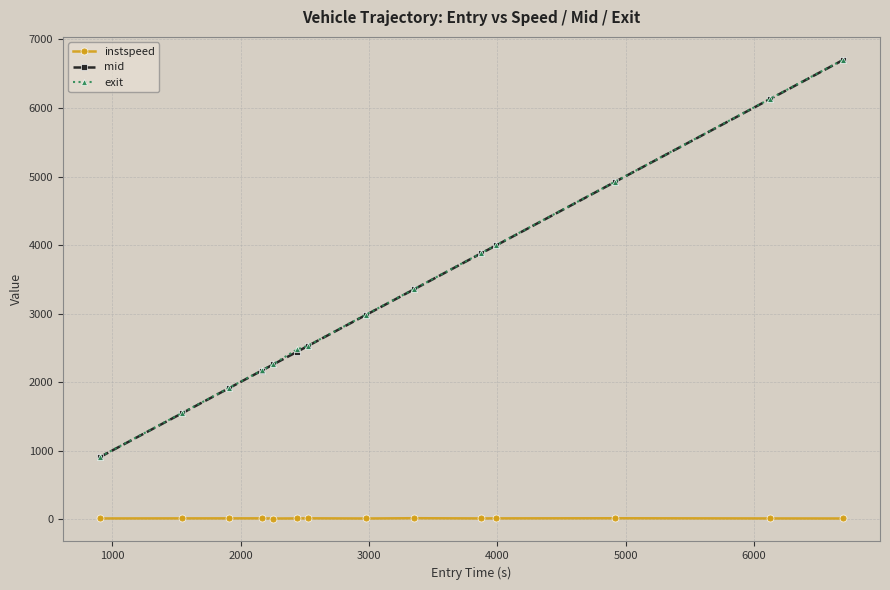

True or false: exit and mid intersect in this chart.

False